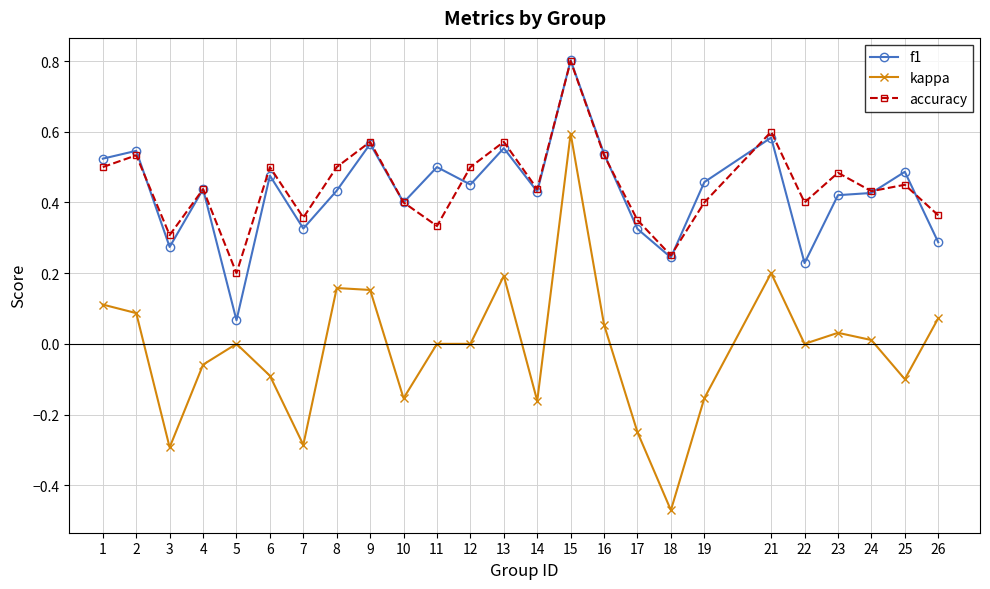

At which category does f1 reach its first local valley?

3